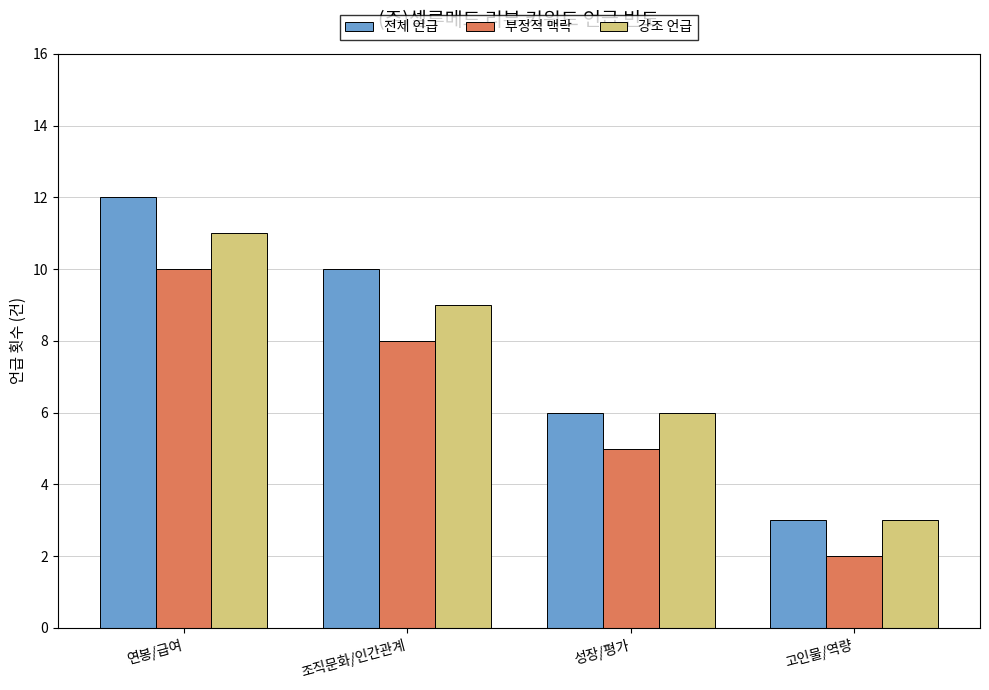

Which series has the widest spread of values?

전체 언급